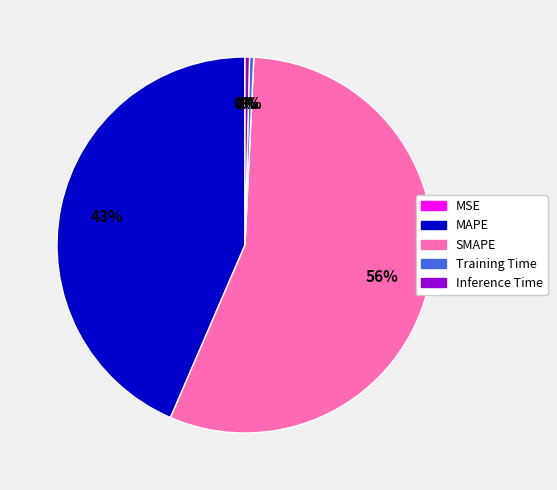

Which has a higher value, MAPE or Inference Time?

MAPE